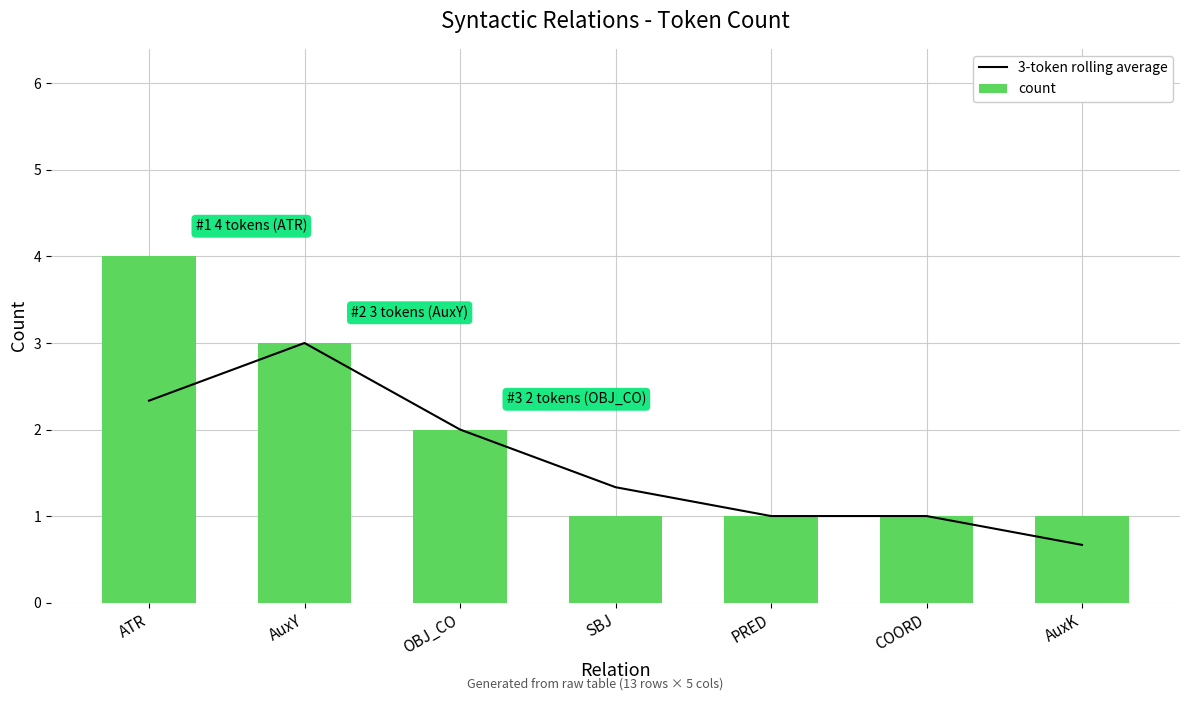

Is it true that 3-token rolling average equals 3.0 at AuxY?

True